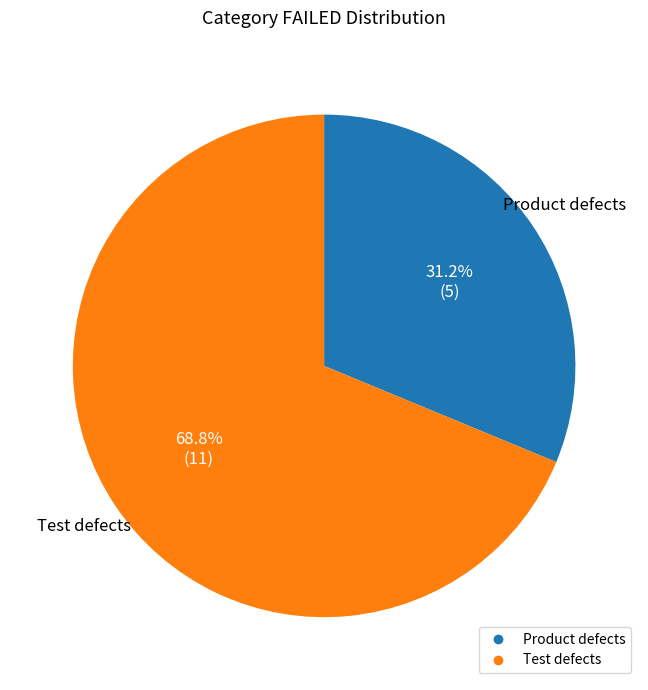

True or false: Product defects accounts for 31% of the total.

True